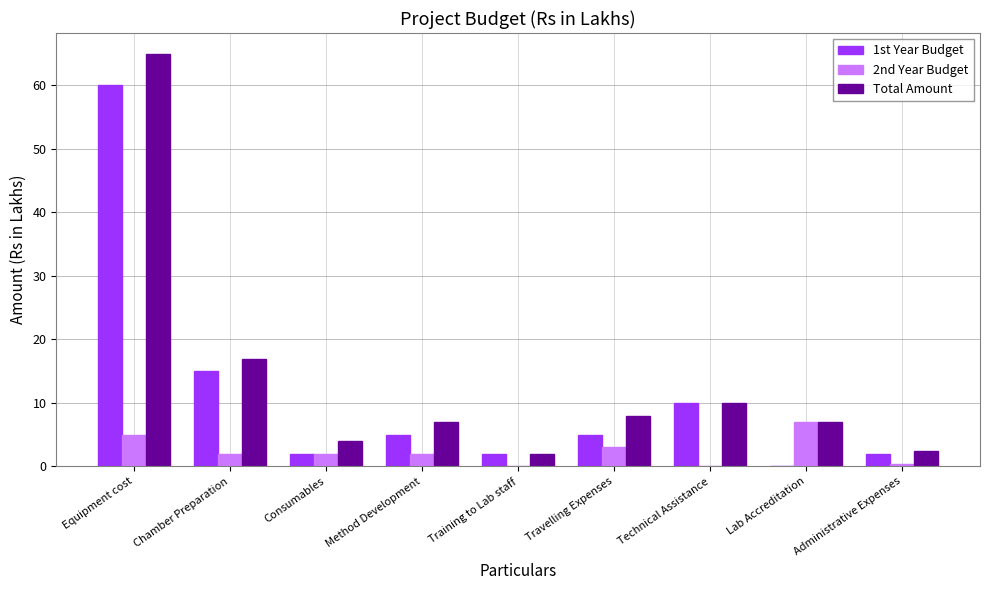

Are the bars grouped side by side (vs. stacked)?

Yes